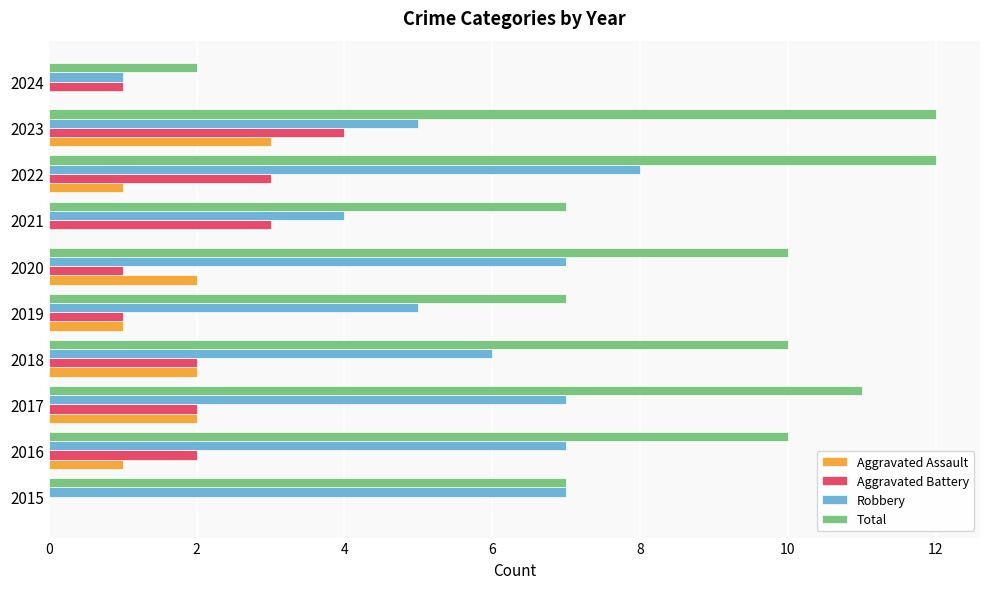

What is the average value of the Aggravated Battery series?

2